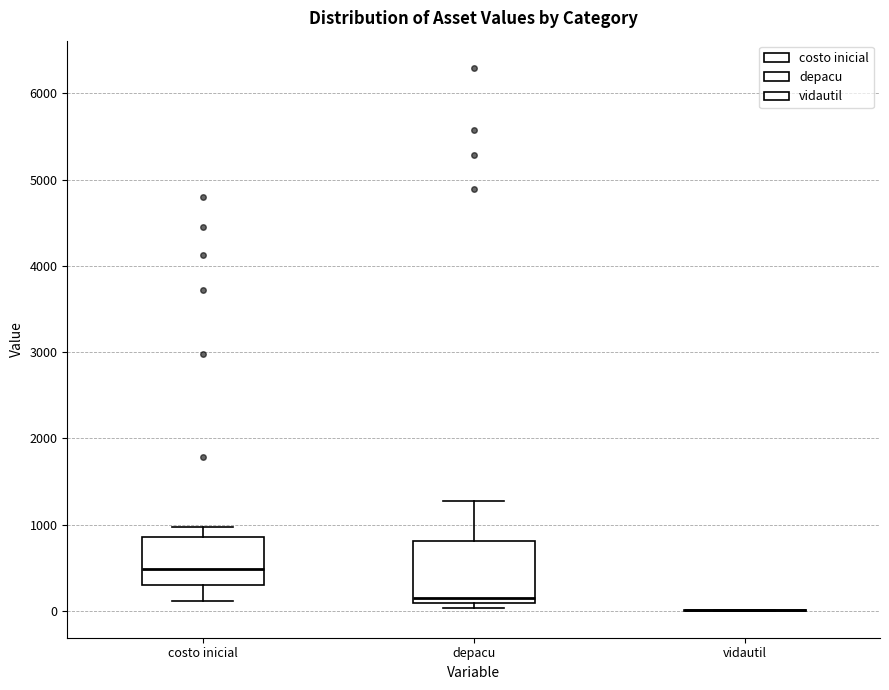

Reading left to right, read every box against the y-axis: the position of its median line, the range the box covers, and the ends of its whiskers. The values are not printed on the chart, so give them approximately, as read against the axis.

costo inicial: median 500, box 300 to 900, whiskers 100 to 1000
depacu: median 100 (just above the box's lower edge), box 100 to 800, whiskers 0 to 1300
vidautil: box collapsed to a line at 0, whiskers 0 to 0